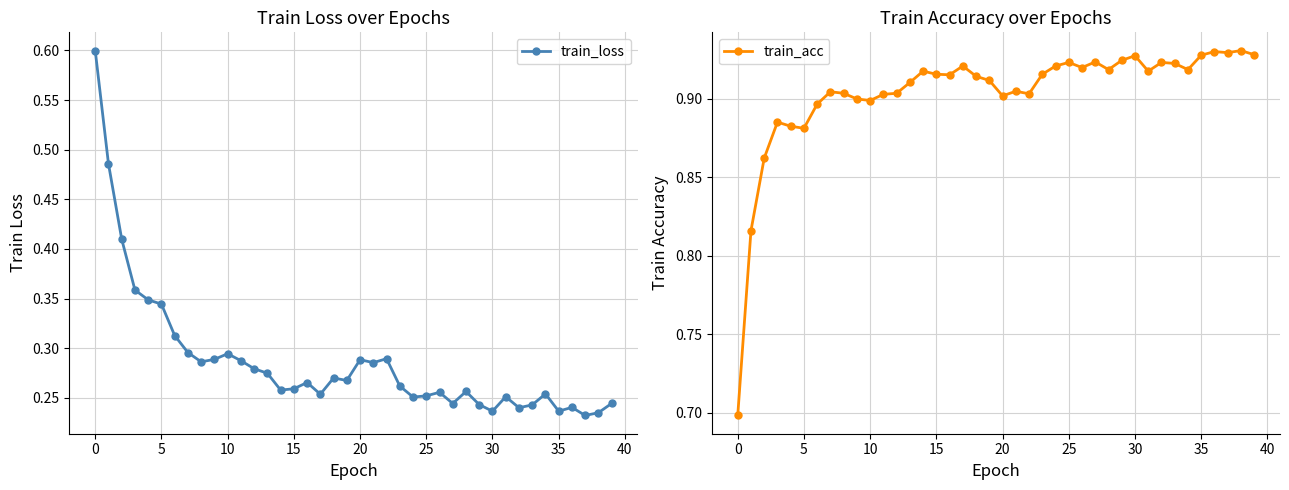

At which category does the chart reach its minimum across all series?

37